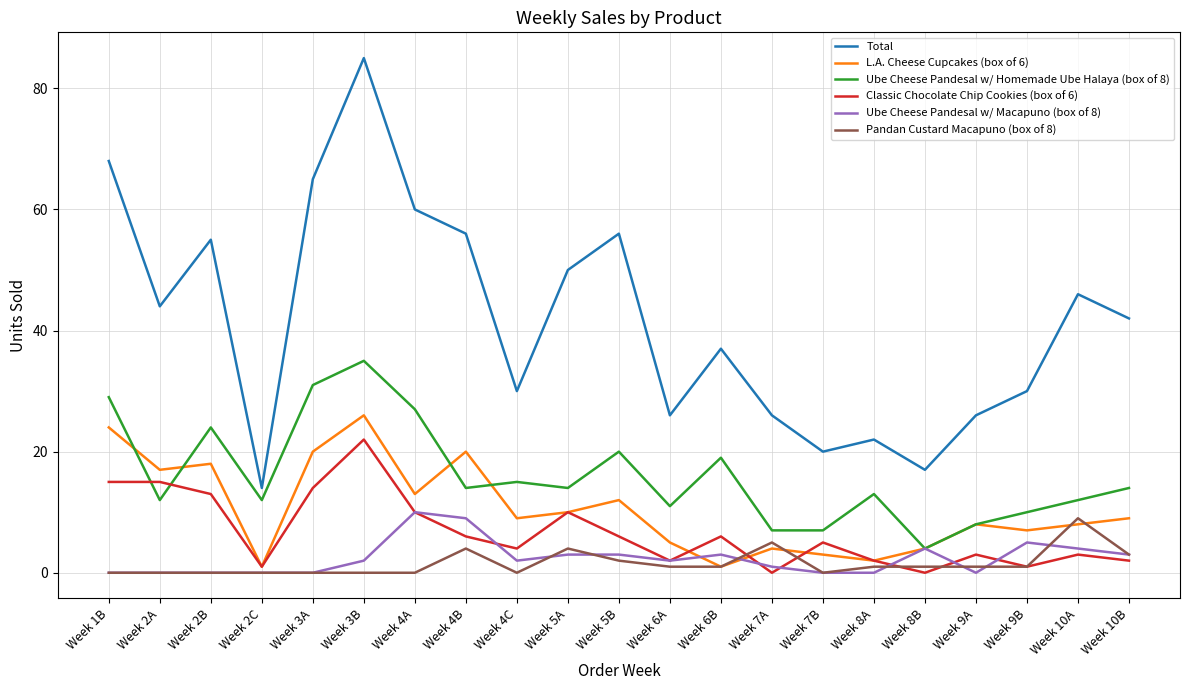

Is the value of L.A. Cheese Cupcakes (box of 6) at Week 8A greater than the value of Total at Week 10A?

No